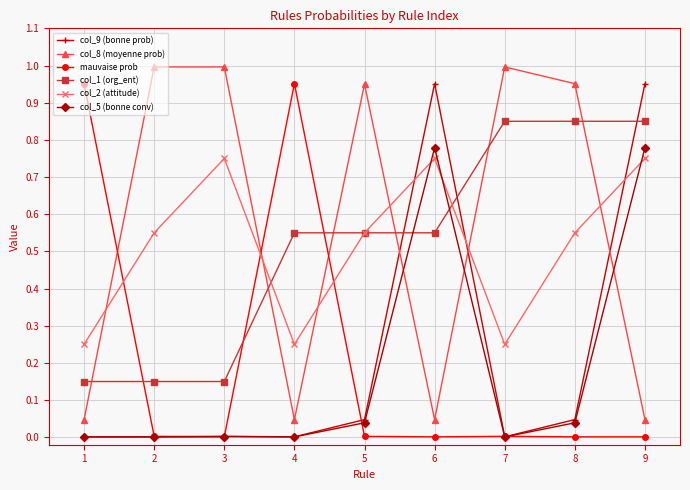

Between which two adjacent categories do col_1 (org_ent) and col_8 (moyenne prob) first intersect?

1 and 2